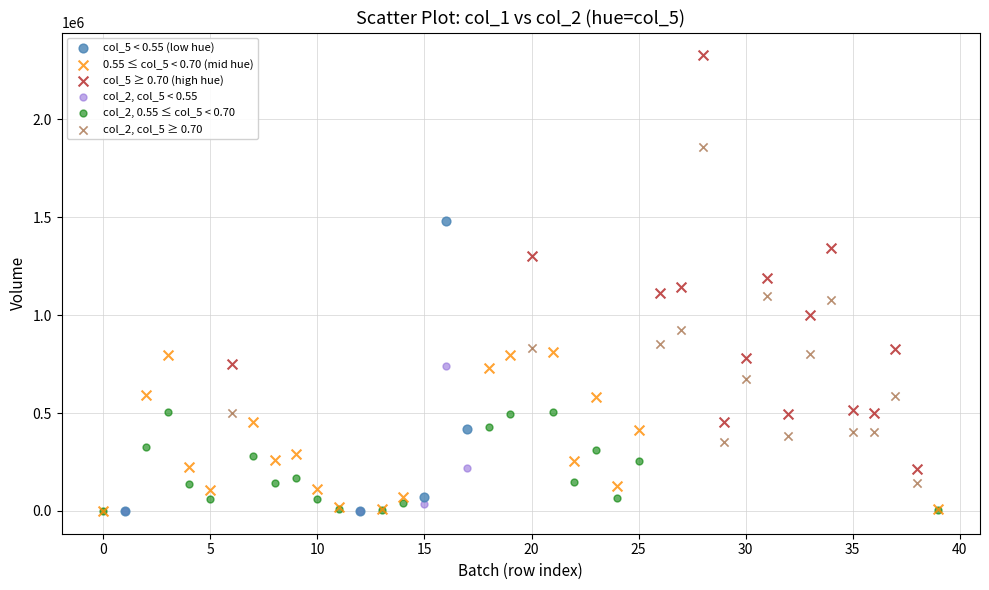

Which series has the widest spread of Y values?

col_5 ≥ 0.70 (high hue)